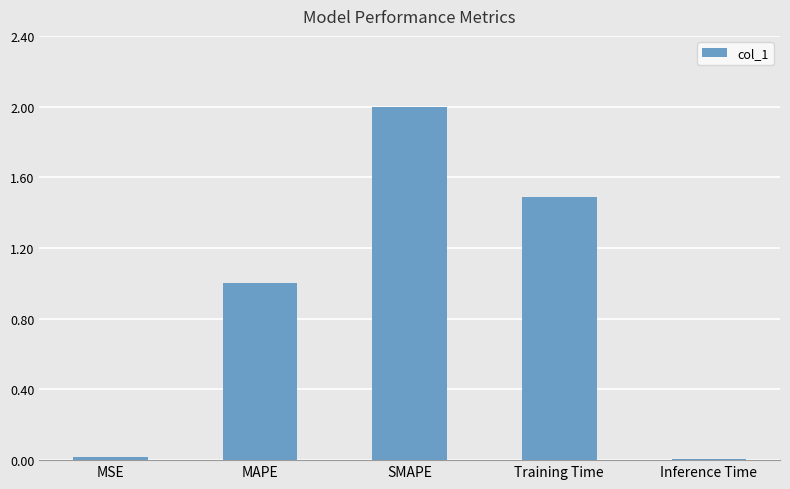

Is it true that the value at SMAPE is 3.4?

False